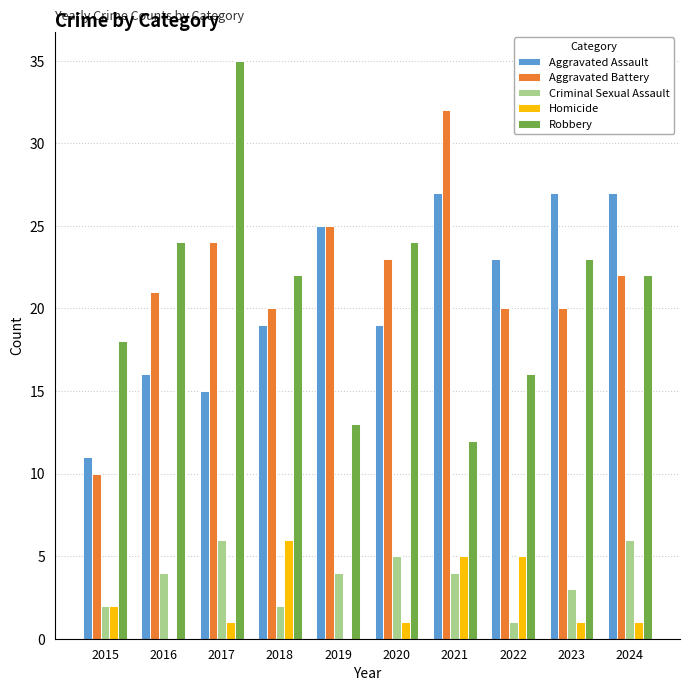

What is the total value across all series at 2021?

80